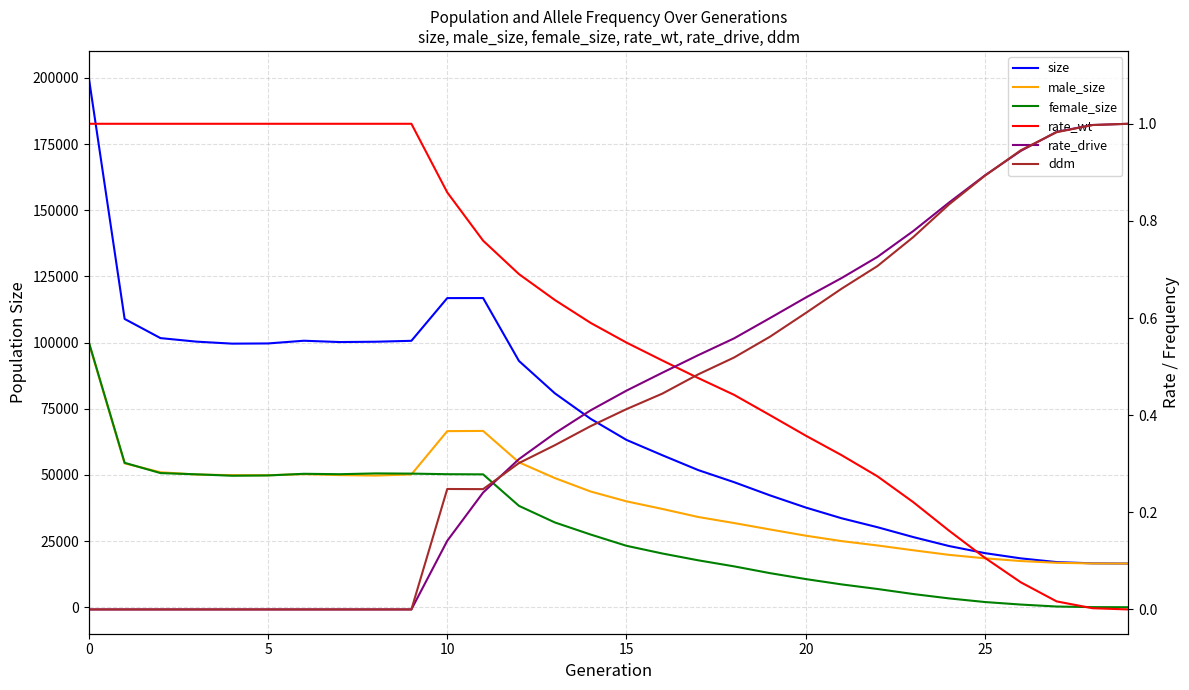

Rank the series by their maximum value, from lowest to highest.

rate_wt, rate_drive, ddm, male_size, female_size, size